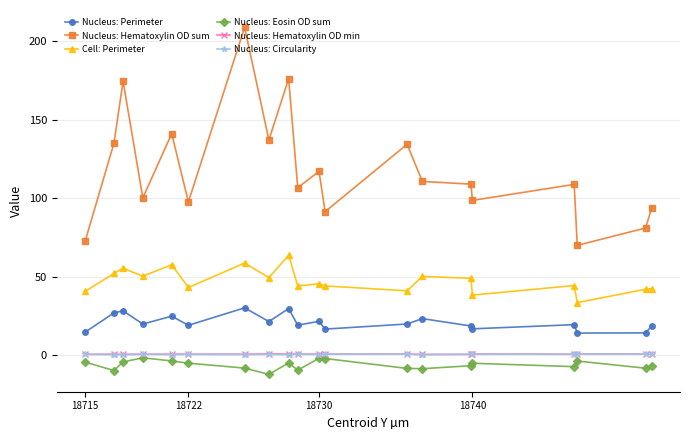

True or false: Nucleus: Circularity has more than 1 interior local peaks.

True